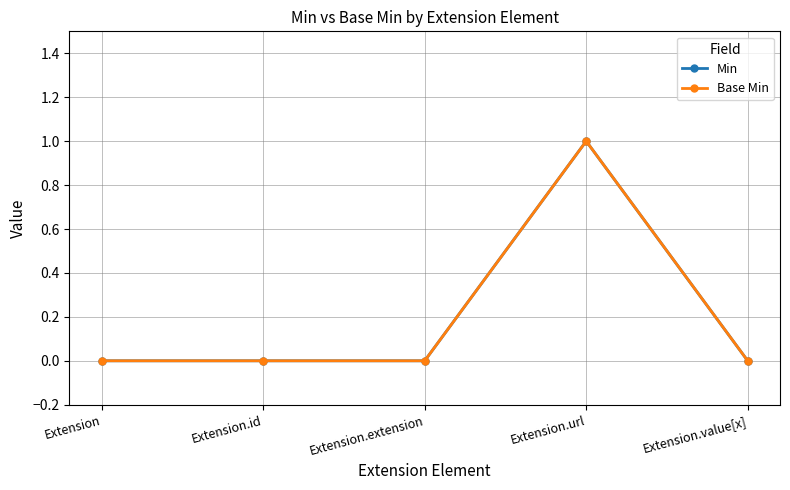

Does the chart have visible grid lines?

Yes